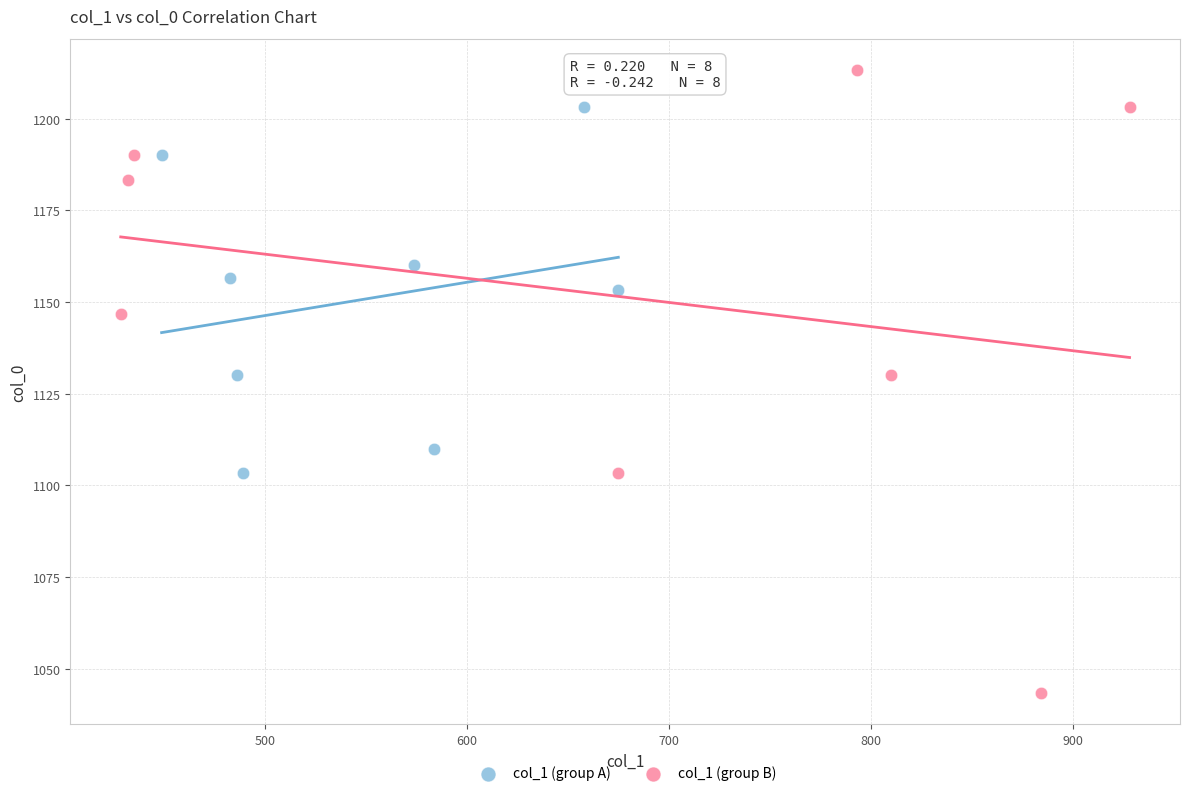

Which series contains the highest Y value?

col_1 (group B)